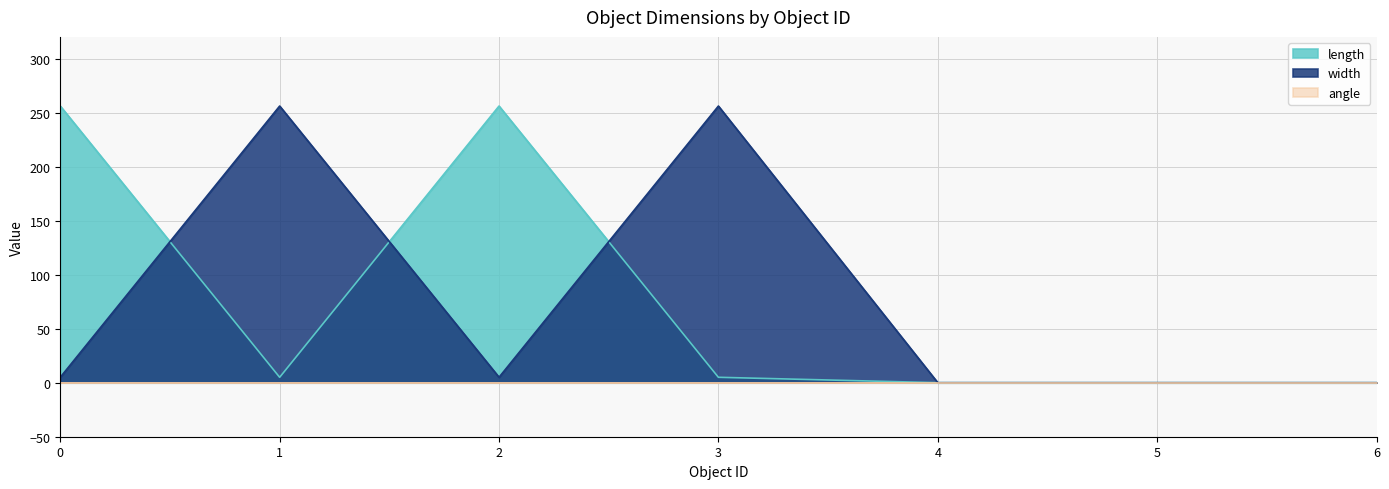

Read the width value at 2, to the nearest 5.

5